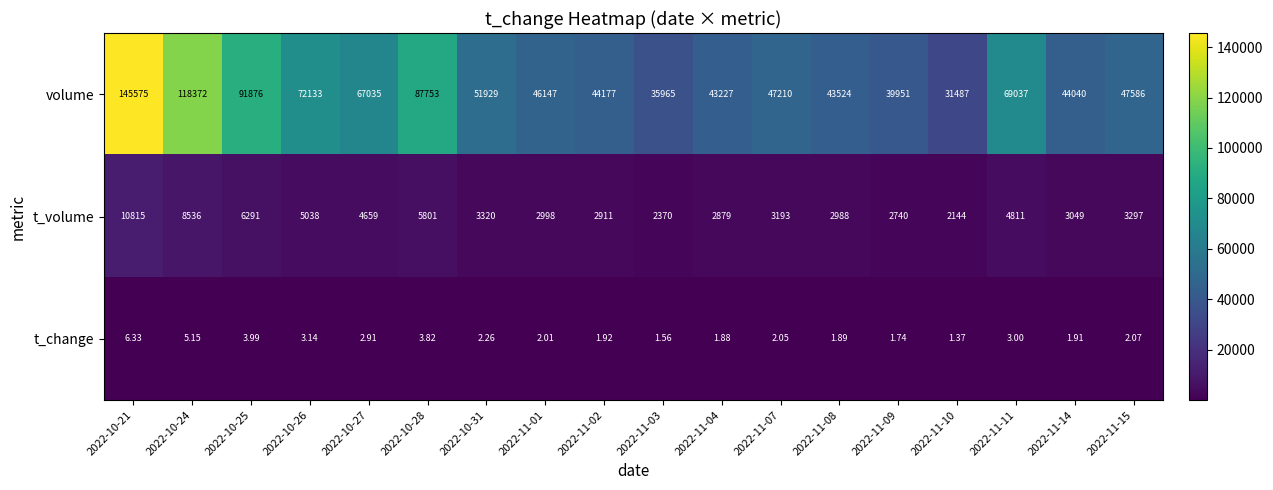

Which series has the widest spread of values?

volume